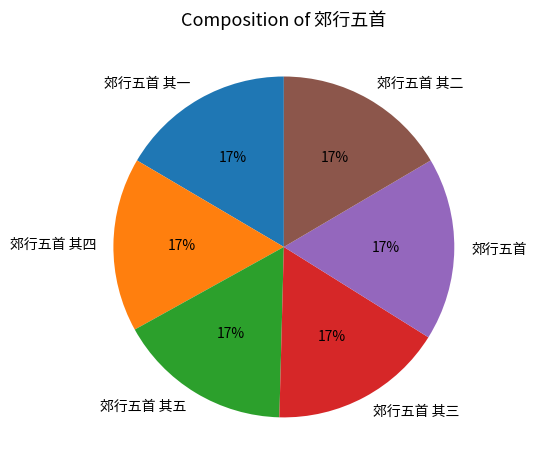

Does any single category account for the majority?

No